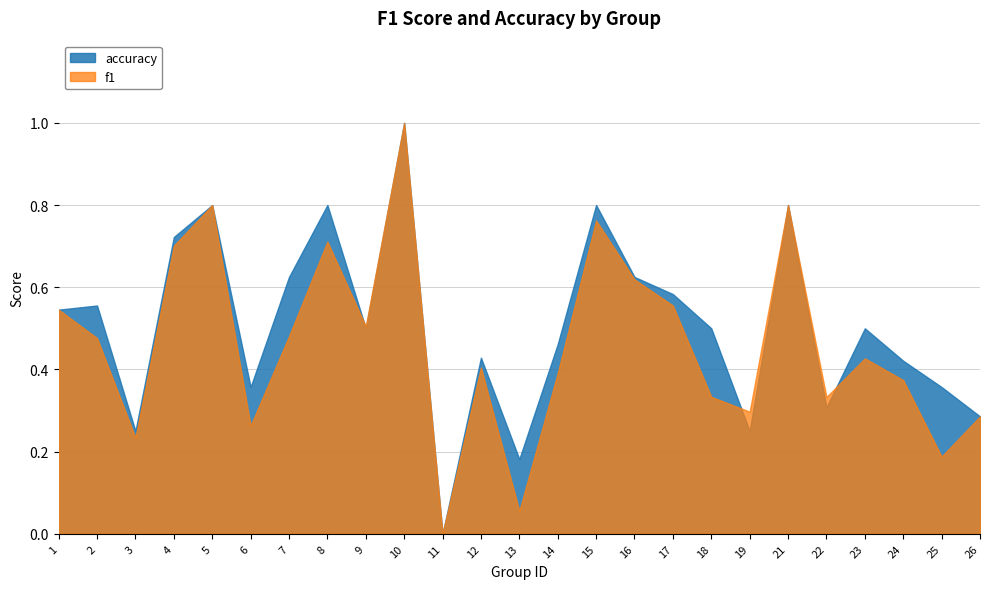

At which category does f1 reach its first local valley?

3